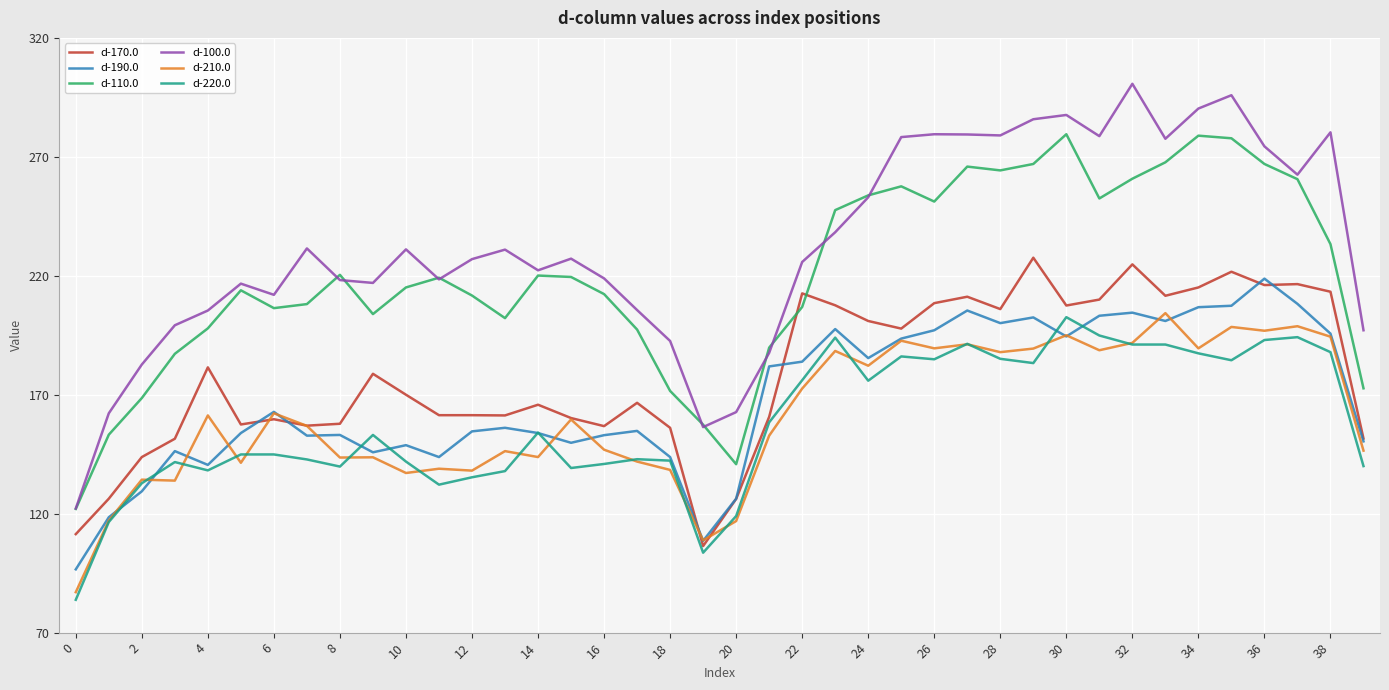

Which series has the largest range (max minus min)?

d-100.0